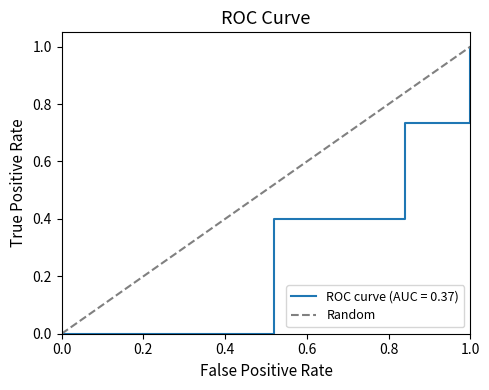

What is the value of the 2nd point from the left?

1